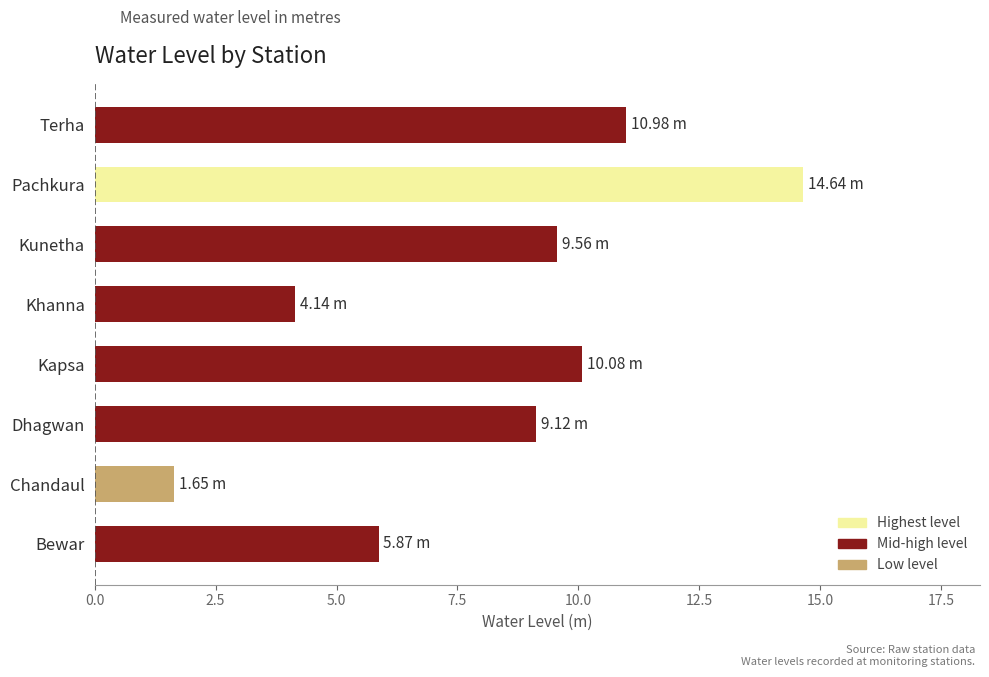

At which label is the value closest to 8?

Dhagwan